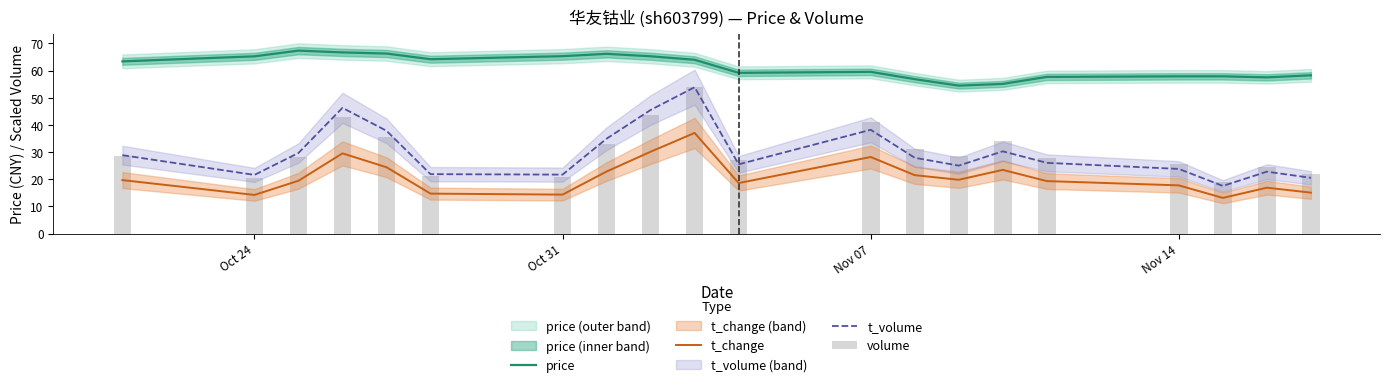

What is the sum of all t_volume values?

599.8